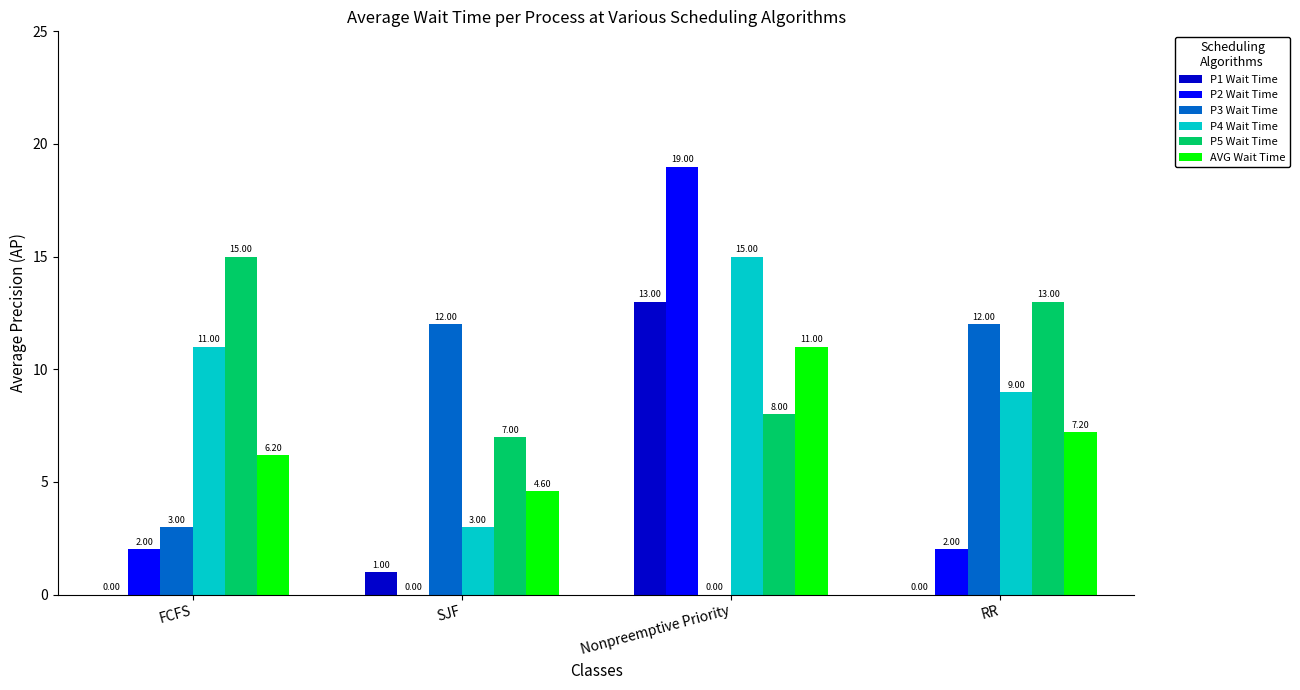

Between FCFS and SJF, which series saw the biggest shift?

P3 Wait Time